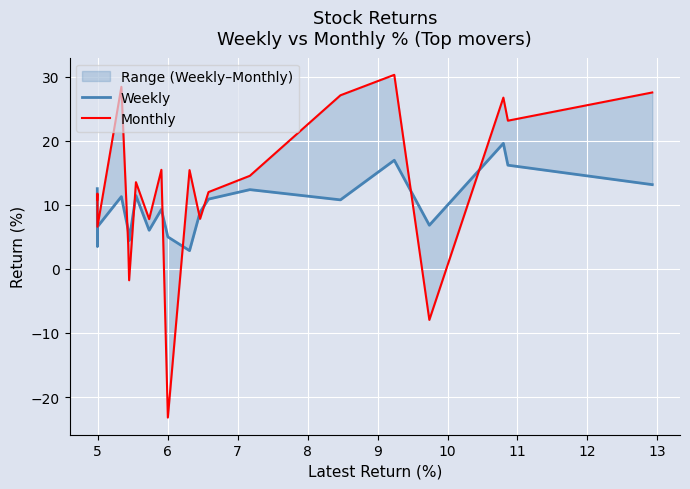

True or false: Monthly and Weekly intersect in this chart.

True